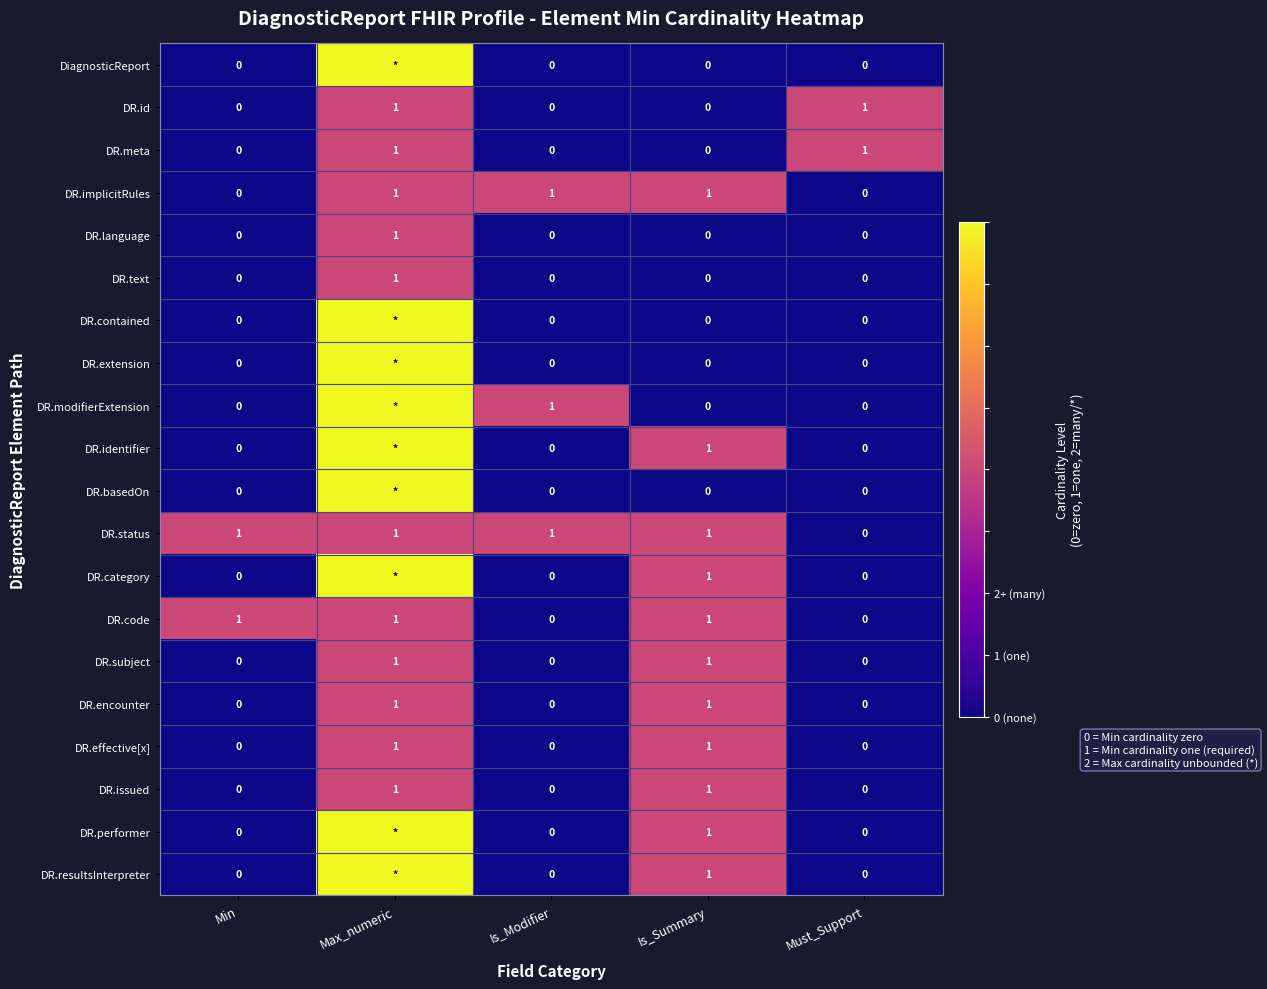

What is the sum of the DR.subject values at Must_Support and Max_numeric?

1